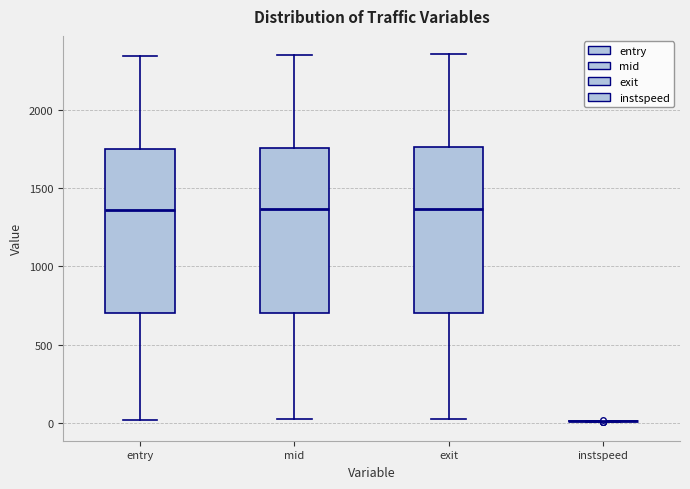

Reading left to right, transcribe this box plot: for each box, give where its median line is, the range the box spans, and where its two whiskers end, as read against the y-axis. The values are not printed on the chart, so give them approximately, as read against the axis.

entry: median 1350, box 700 to 1750, whiskers 0 to 2350
mid: median 1350, box 700 to 1750, whiskers 0 to 2350
exit: median 1350, box 700 to 1750, whiskers 50 to 2350
instspeed: box collapsed to a line at 0, whiskers 0 to 0